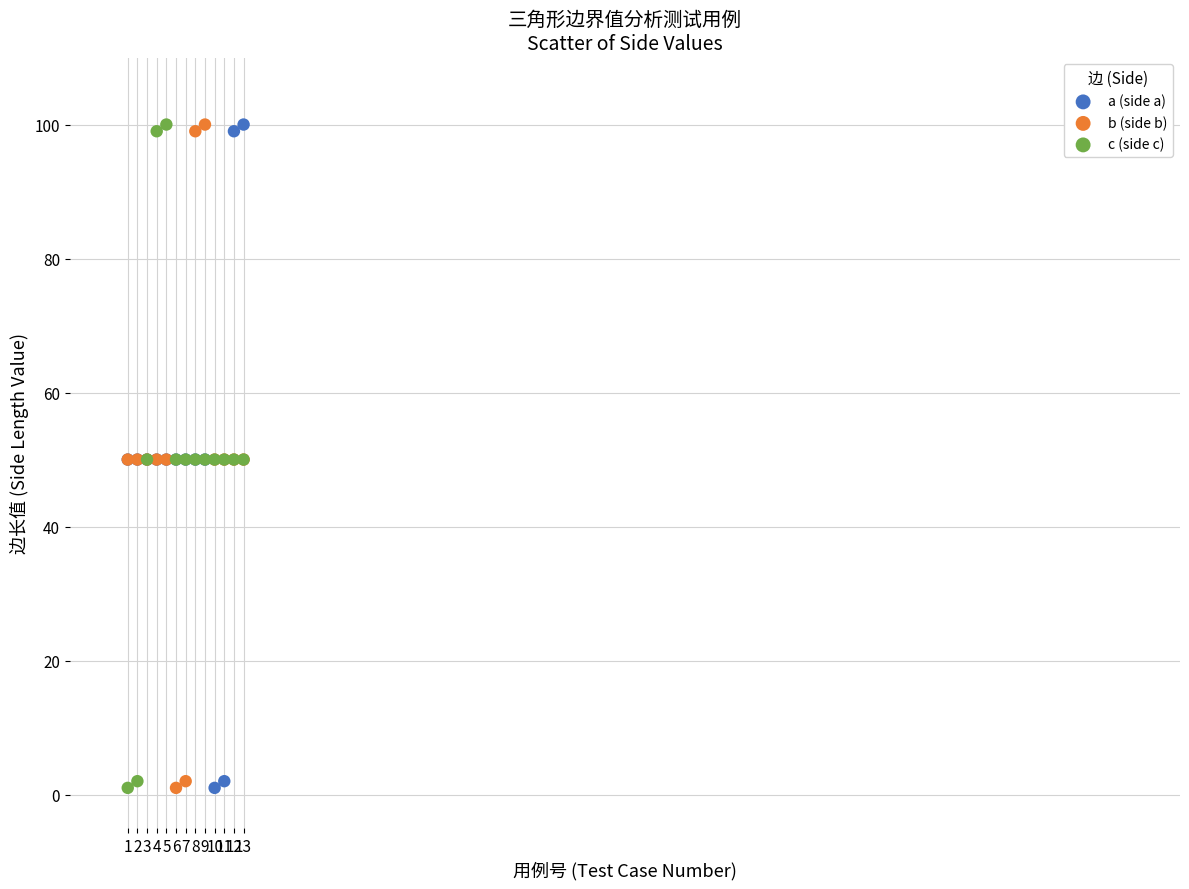

What are all the series names shown in the legend?

a (side a), b (side b), c (side c)